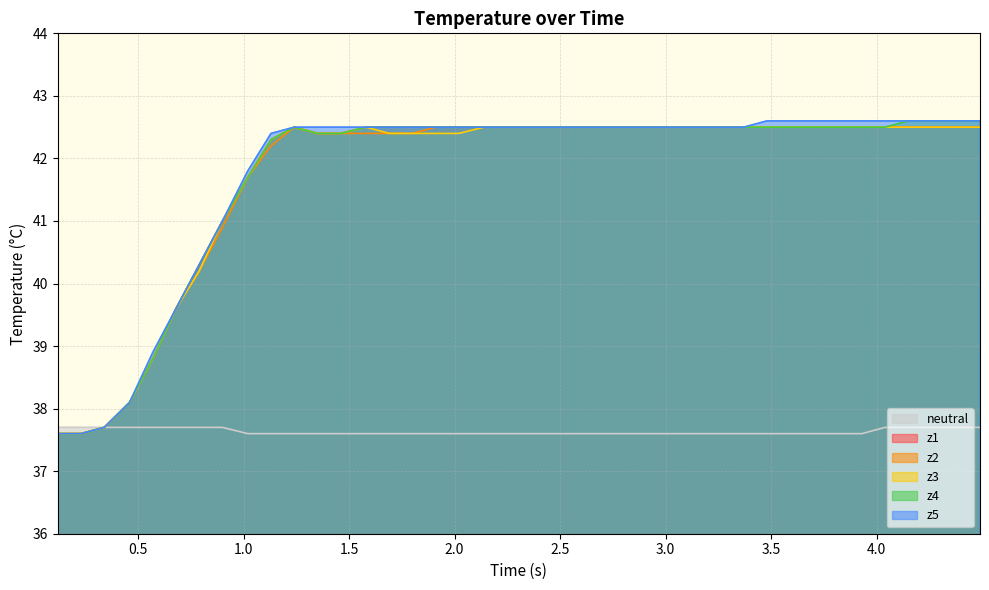

True or false: z2 and z5 cross at least once.

False